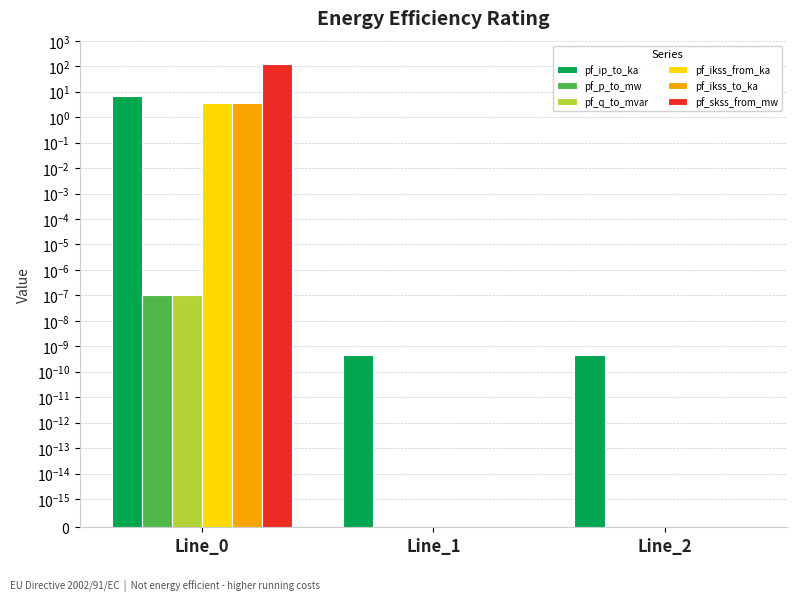

Reading left to right, extract all data points from this chart.

pf_ip_to_ka: Line_0=6.8	Line_1=0.0	Line_2=0.0
pf_p_to_mw: Line_0=0.0	Line_1=0.0	Line_2=0.0
pf_q_to_mvar: Line_0=0.0	Line_1=0.0	Line_2=0.0
pf_ikss_from_ka: Line_0=3.6	Line_1=0.0	Line_2=0.0
pf_ikss_to_ka: Line_0=3.6	Line_1=0.0	Line_2=0.0
pf_skss_from_mw: Line_0=124.8	Line_1=0.0	Line_2=0.0